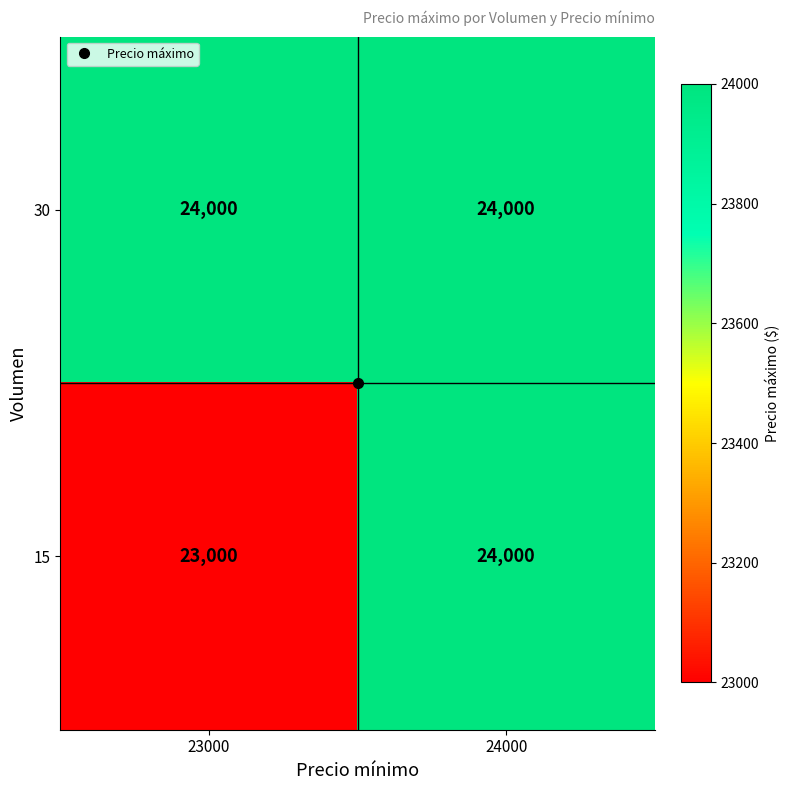

At 23000, list the series in order from smallest to largest.

15, 30